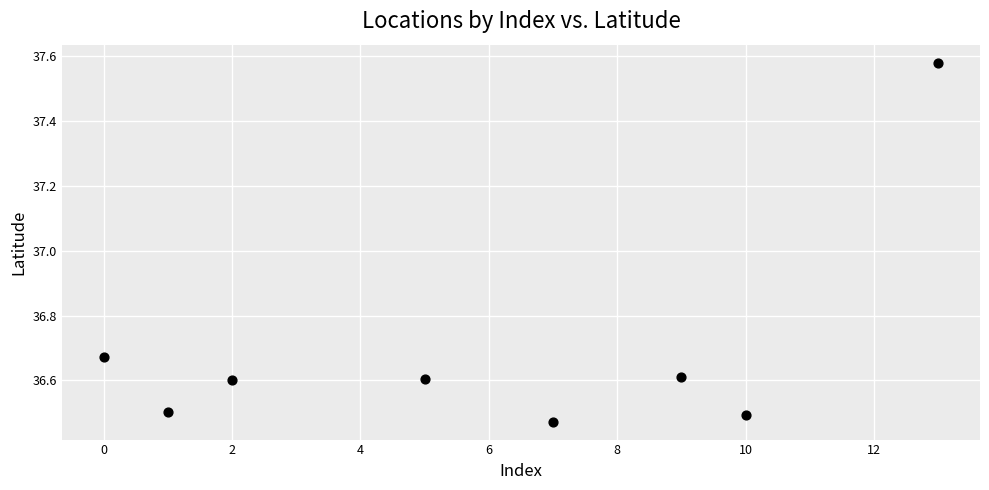

What is the average X value?

5.9